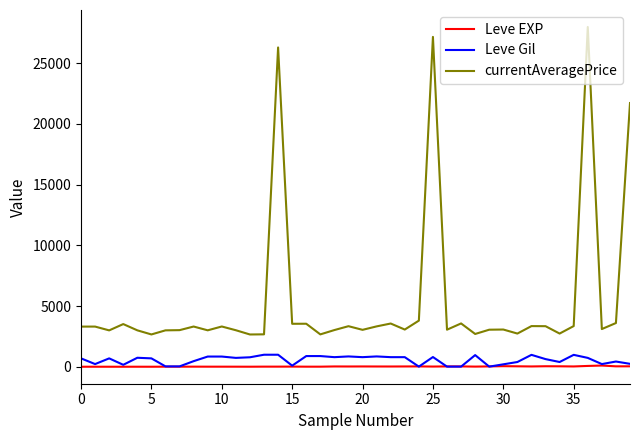

True or false: currentAveragePrice and Leve EXP intersect in this chart.

False